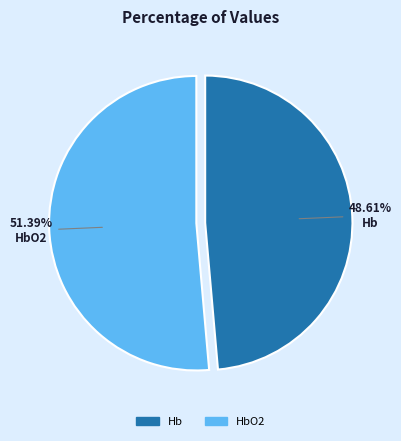

Does any single category account for the majority?

Yes